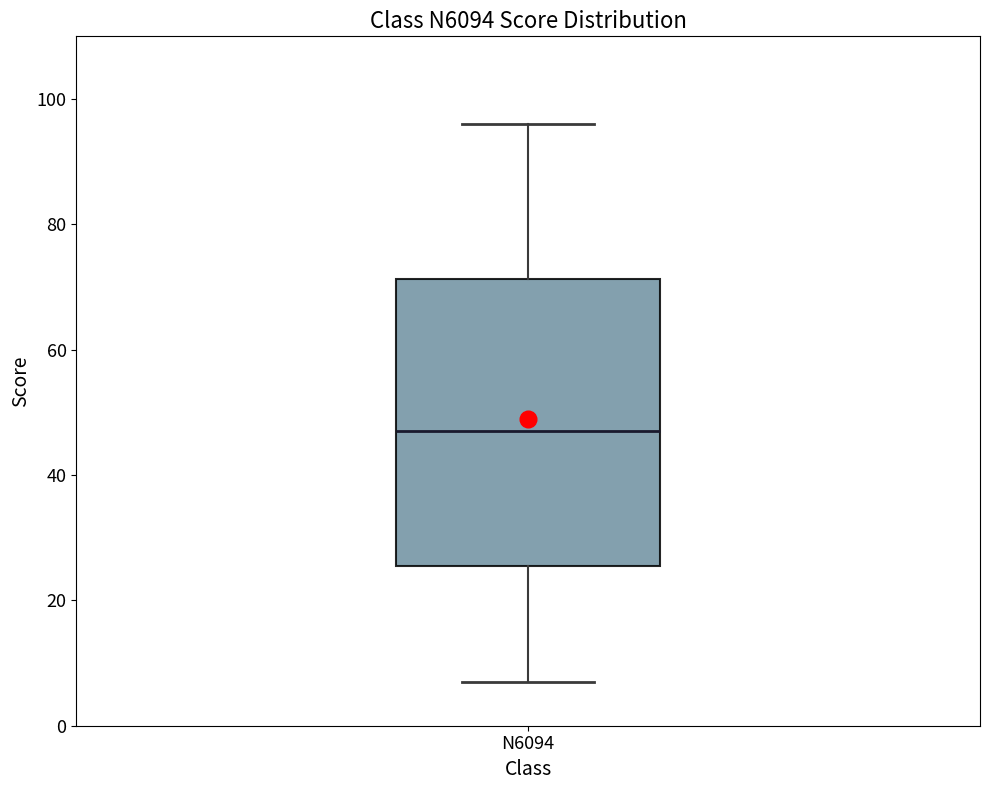

Read this box plot against the y-axis: the position of the median line, the range covered by the box, and the ends of both whiskers. The values are not printed on the chart, so give them approximately, as read against the axis.

median 48, box 26 to 72, whiskers 8 to 96